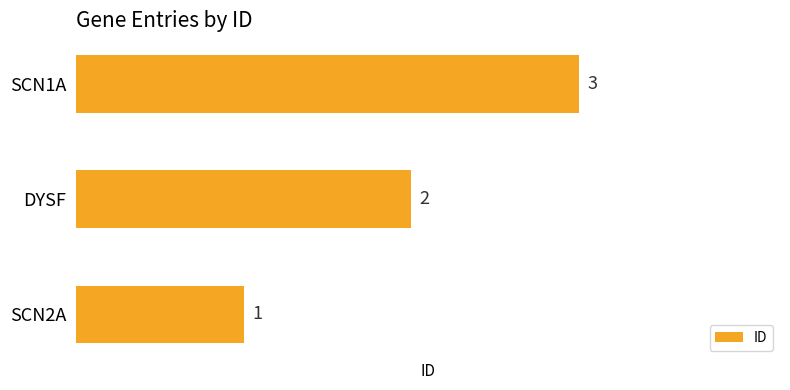

Rank the categories by value from lowest to highest.

SCN2A, DYSF, SCN1A